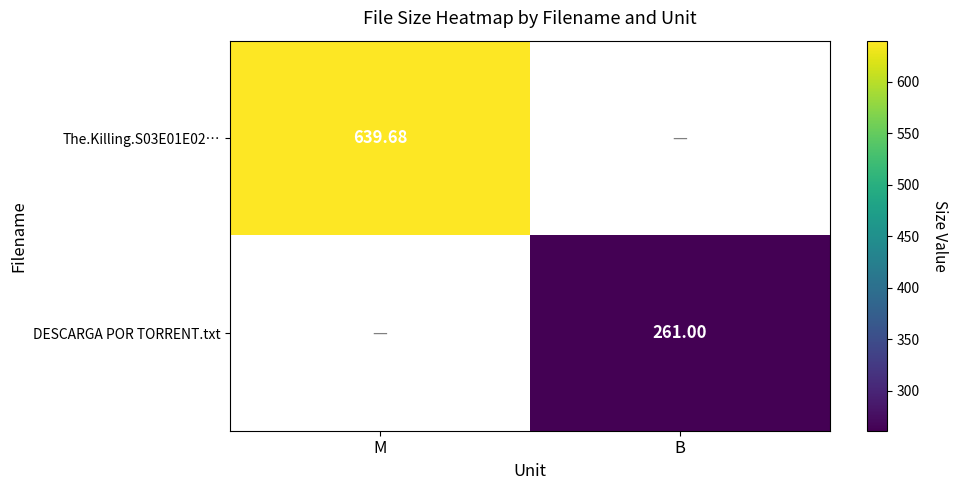

Which series has the widest spread of values?

The.Killing.S03E01E02…